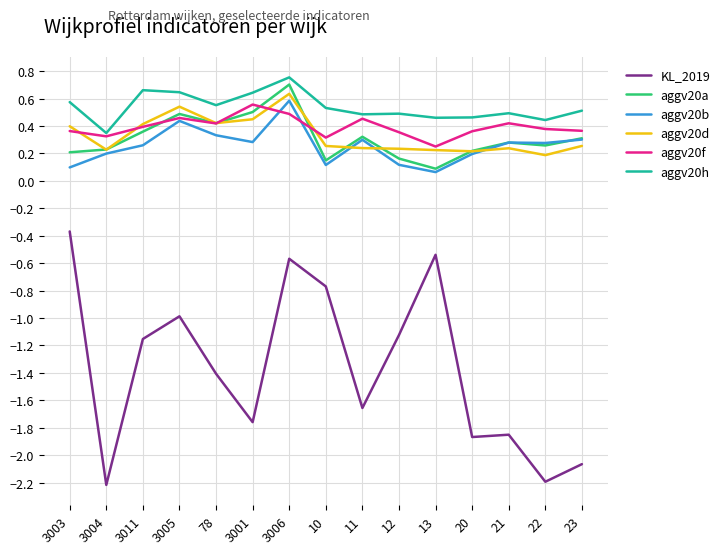

Is it true that aggv20f equals 0.5 at 10?

False